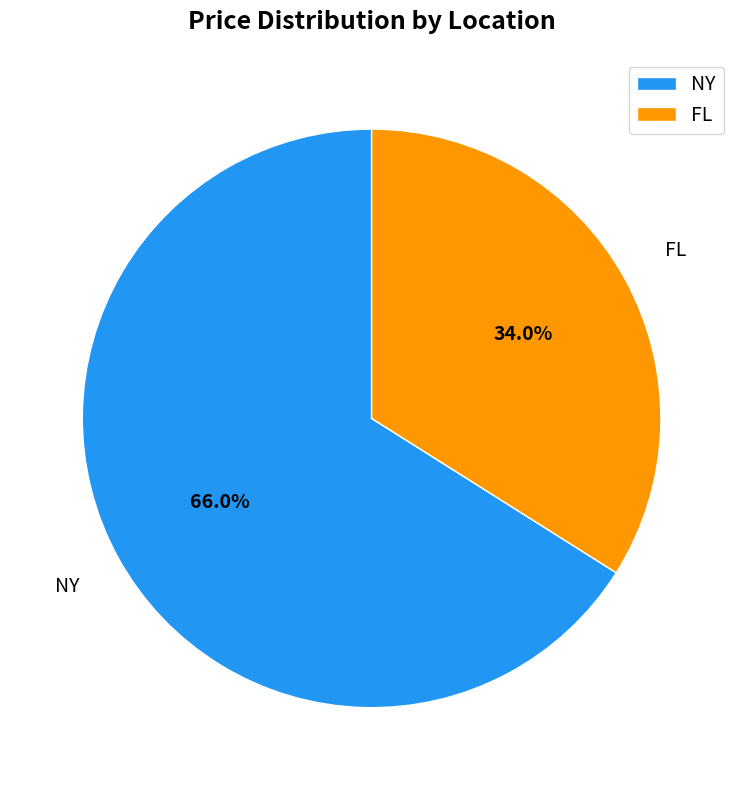

Which category has the smallest portion of the pie?

FL